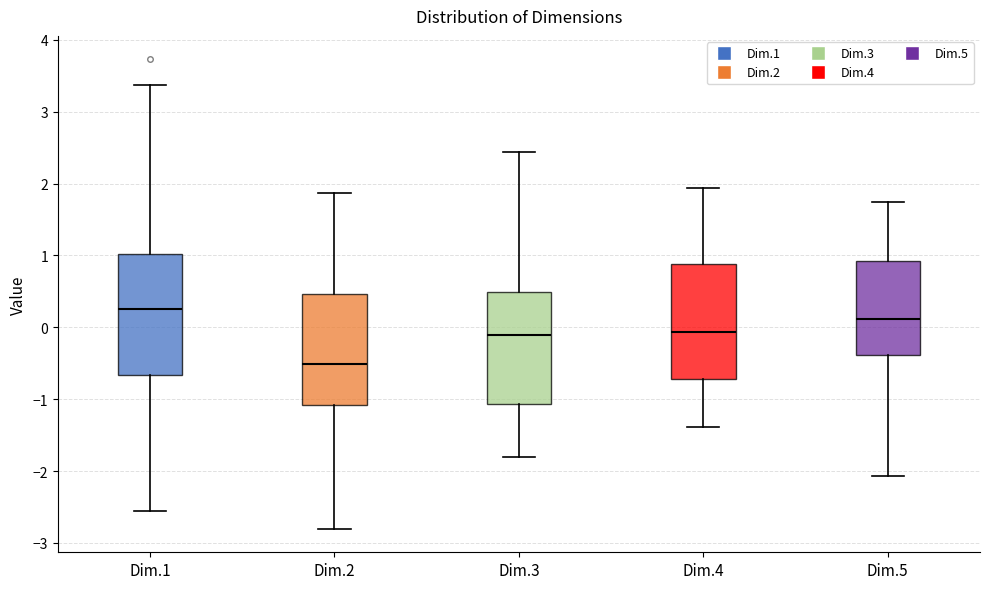

Reading left to right, transcribe this box plot: for each box, give where its median line is, the range the box spans, and where its two whiskers end, as read against the y-axis. The values are not printed on the chart, so give them approximately, as read against the axis.

Dim.1: median 0.3, box -0.7 to 1.0, whiskers -2.5 to 3.4
Dim.2: median -0.5, box -1.1 to 0.5, whiskers -2.8 to 1.9
Dim.3: median -0.1, box -1.1 to 0.5, whiskers -1.8 to 2.4
Dim.4: median -0.1, box -0.7 to 0.9, whiskers -1.4 to 1.9
Dim.5: median 0.1, box -0.4 to 0.9, whiskers -2.1 to 1.7